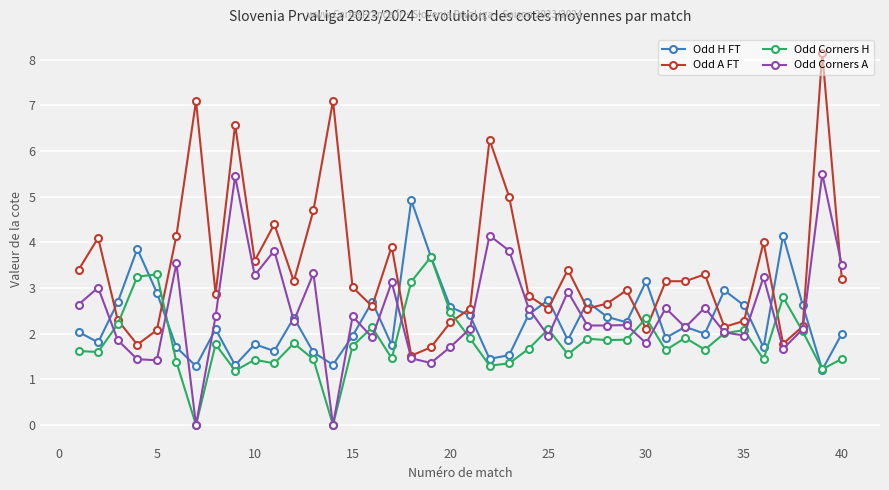

How many series are shown in this chart?

4